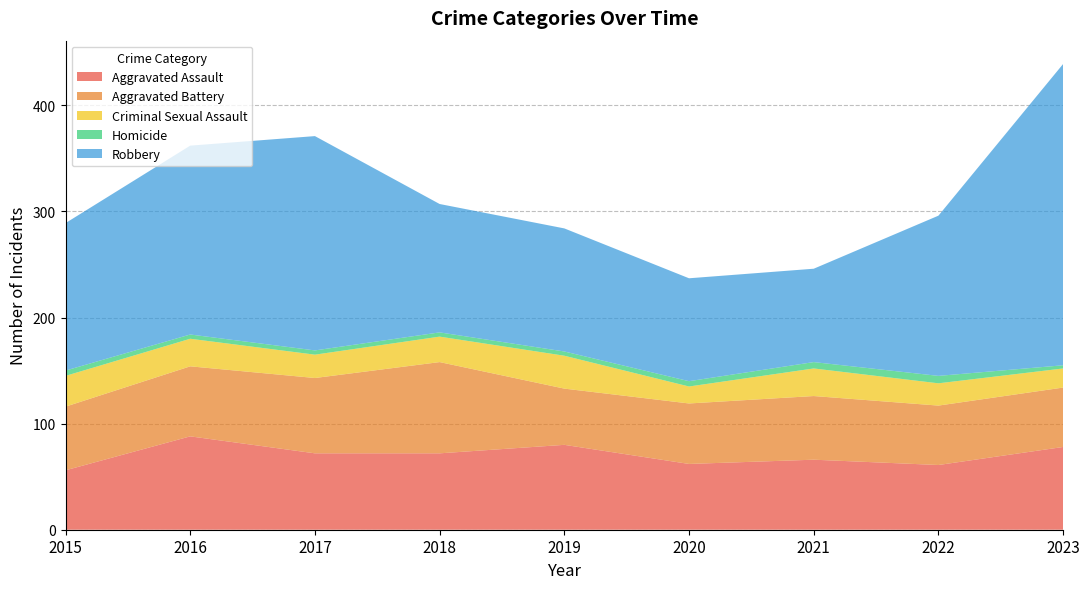

Reading left to right, transcribe all the data shown in this chart.

Aggravated Assault: 56	88	72	72	80	62	66	61	78
Aggravated Battery: 60	66	71	86	53	57	60	56	56
Criminal Sexual Assault: 29	26	22	24	31	16	26	21	18
Homicide: 5	4	4	4	4	5	6	7	3
Robbery: 139	178	202	121	116	97	88	151	284